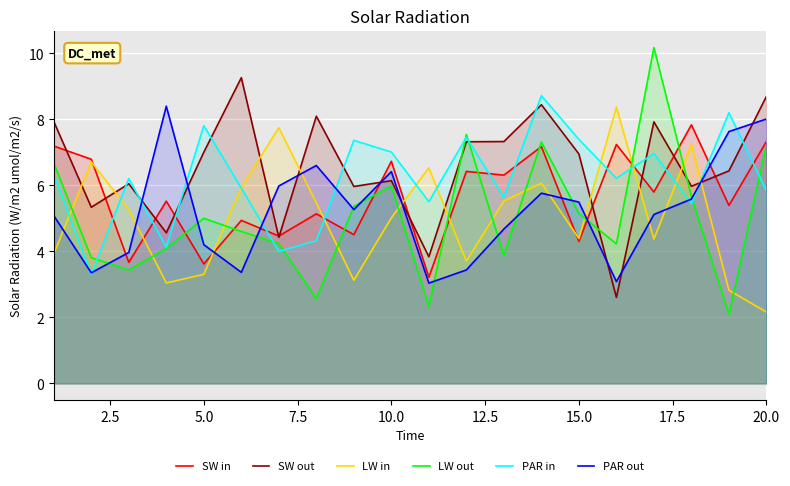

Does the chart display data point markers on the line(s)?

No